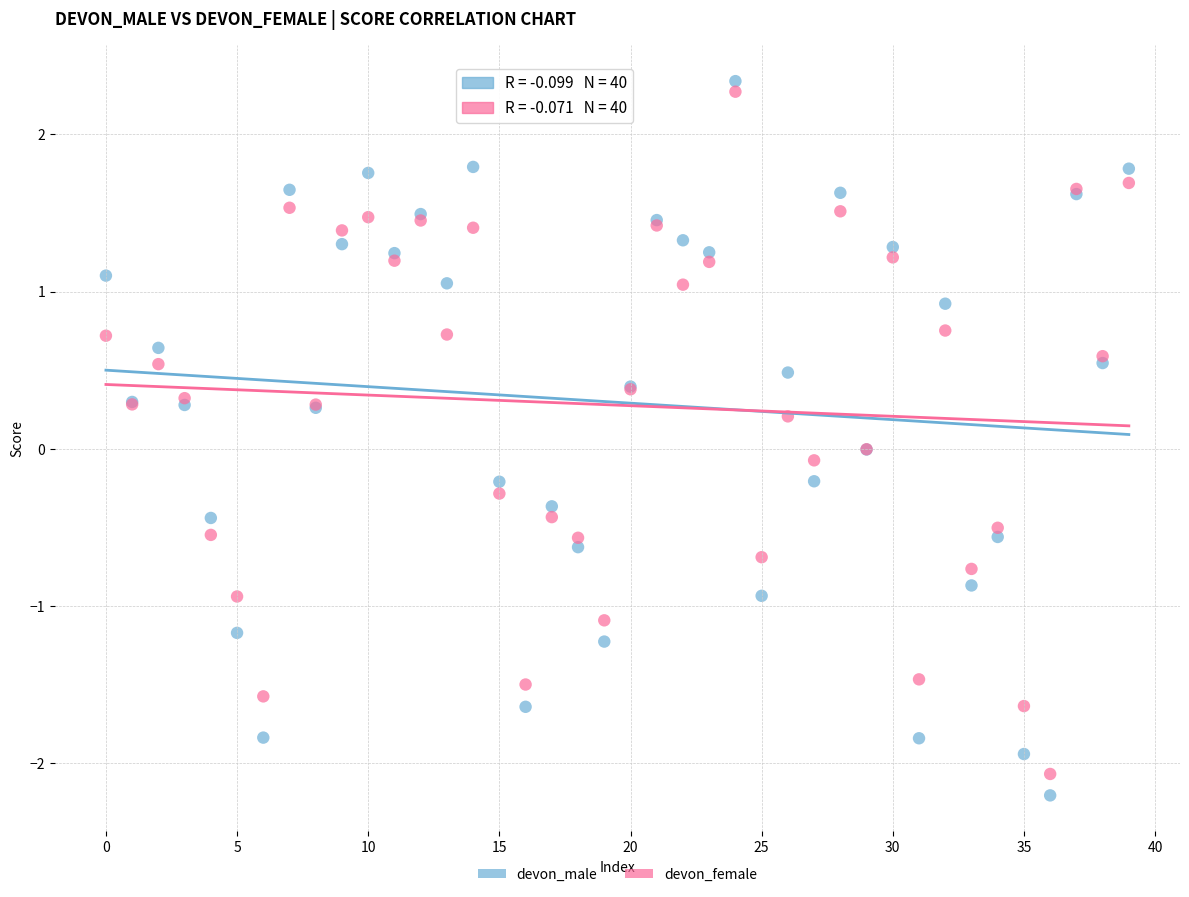

Which series has the widest spread of Y values?

devon_male